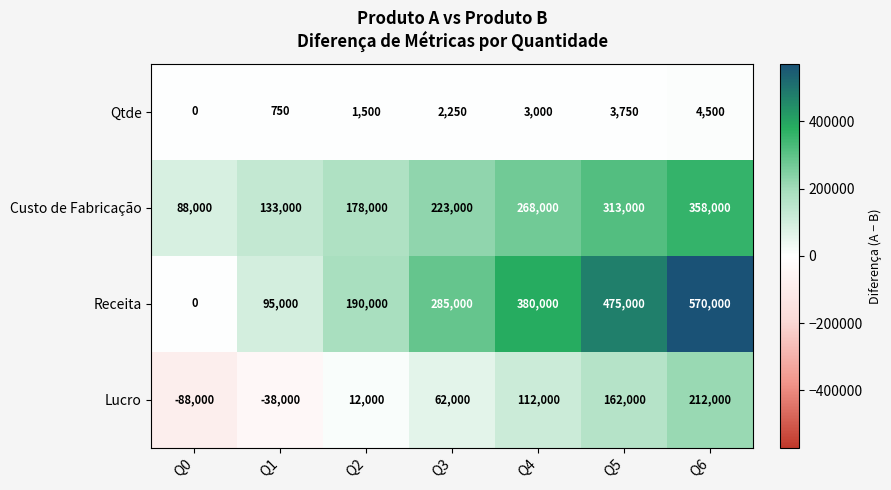

What is the minimum value shown in the chart?

-88000